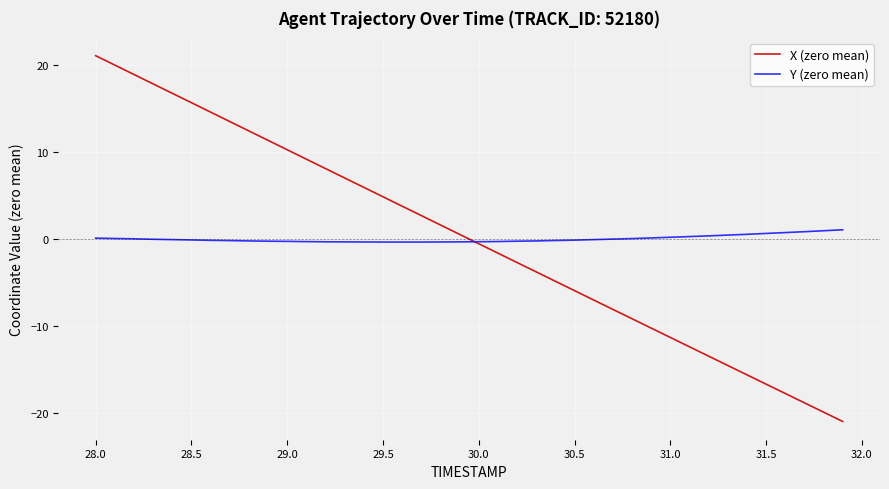

What is the greatest value displayed?

21.0